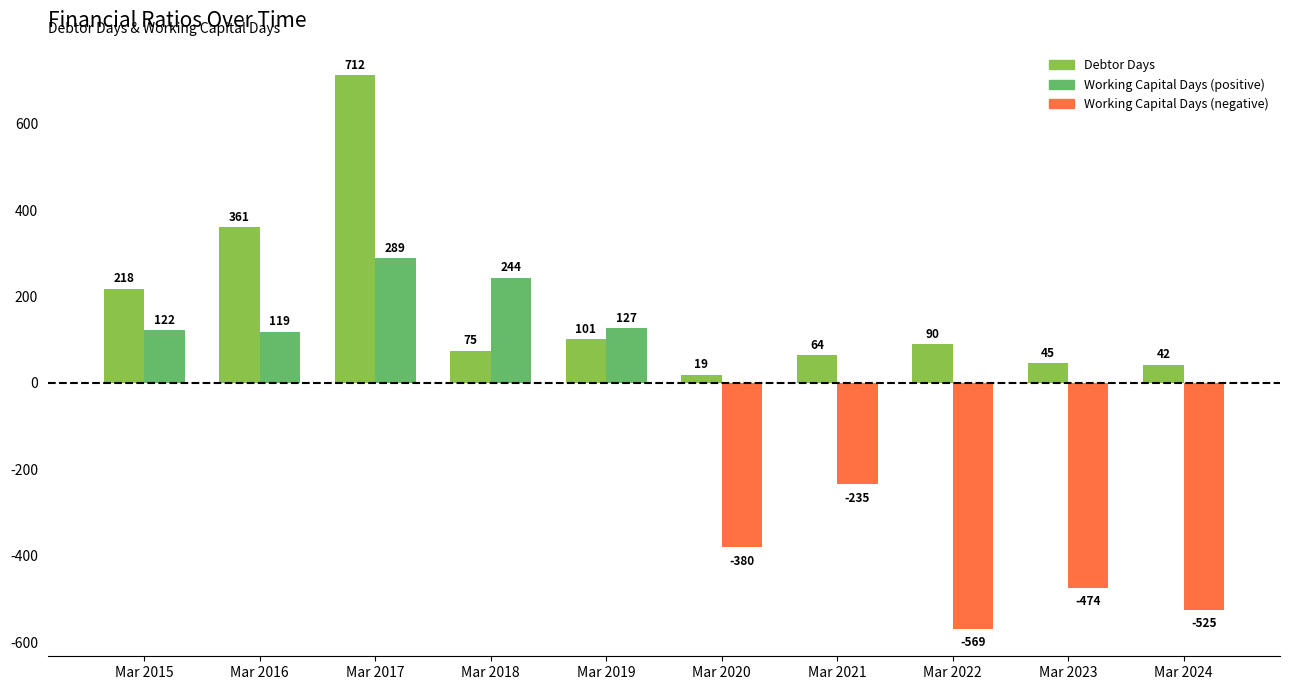

What is the spread (max minus min) of values at Mar 2019?

26